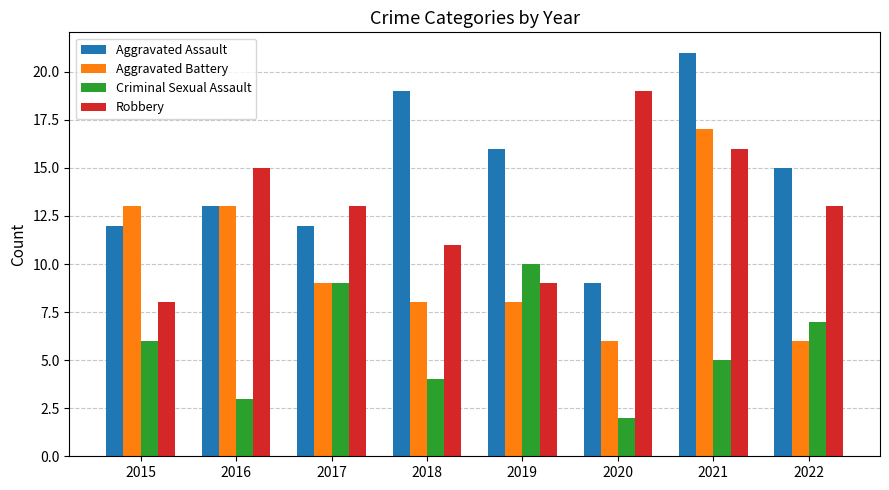

What is the difference between the second highest and second lowest values in the Aggravated Assault series?

7